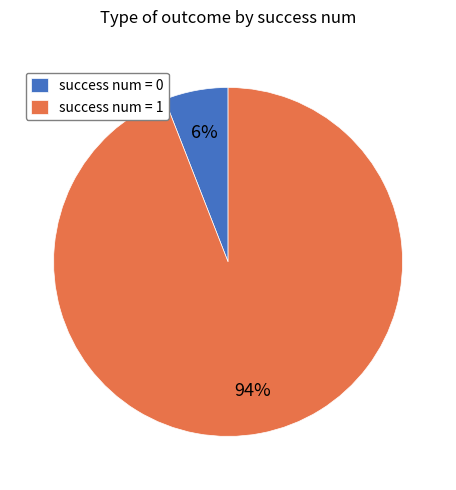

What is the majority slice?

success num = 1